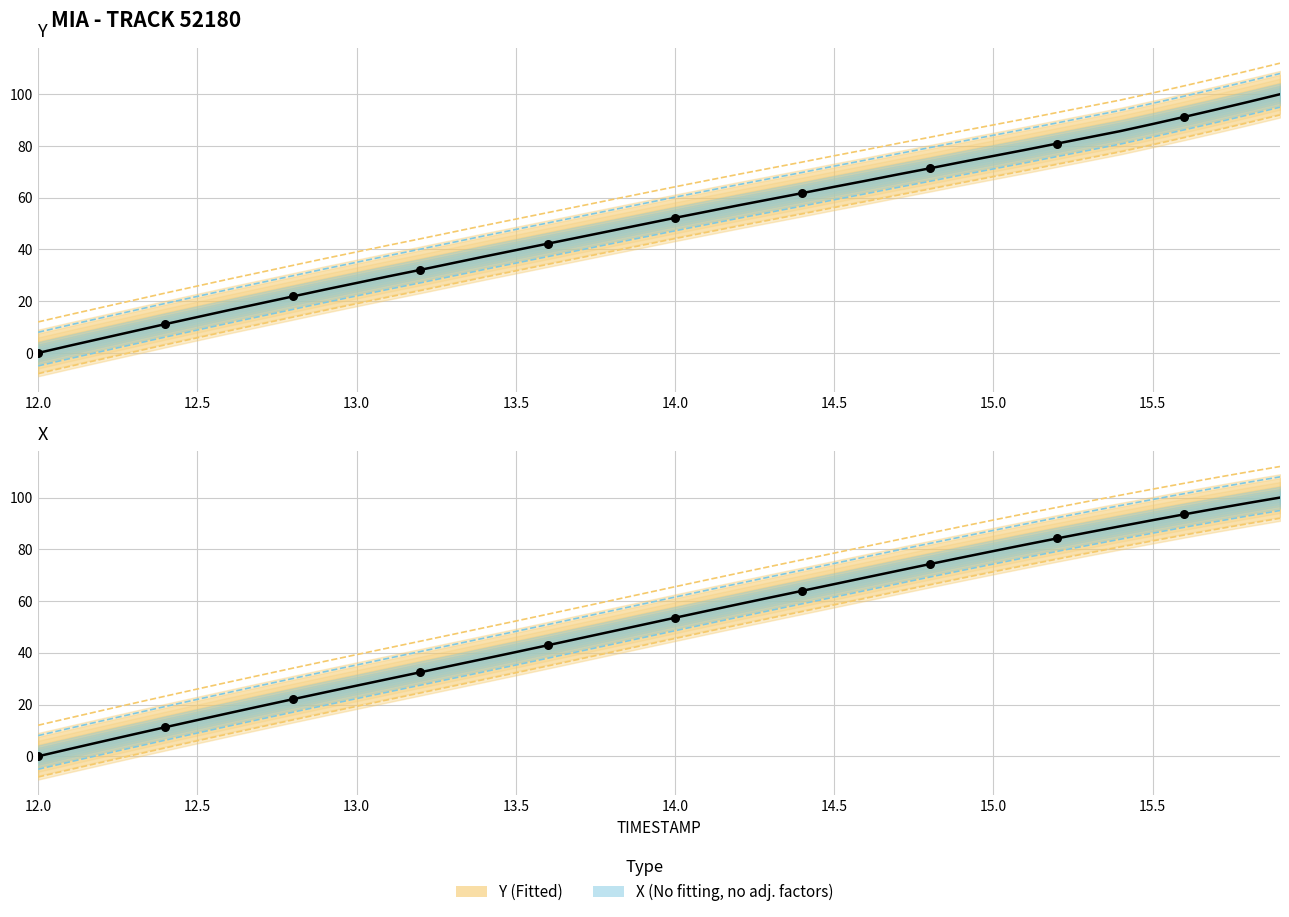

What are all the series names shown in the legend?

X, Y